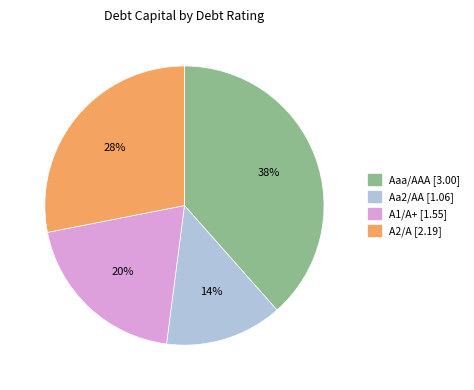

Count the number of slices in the pie.

4